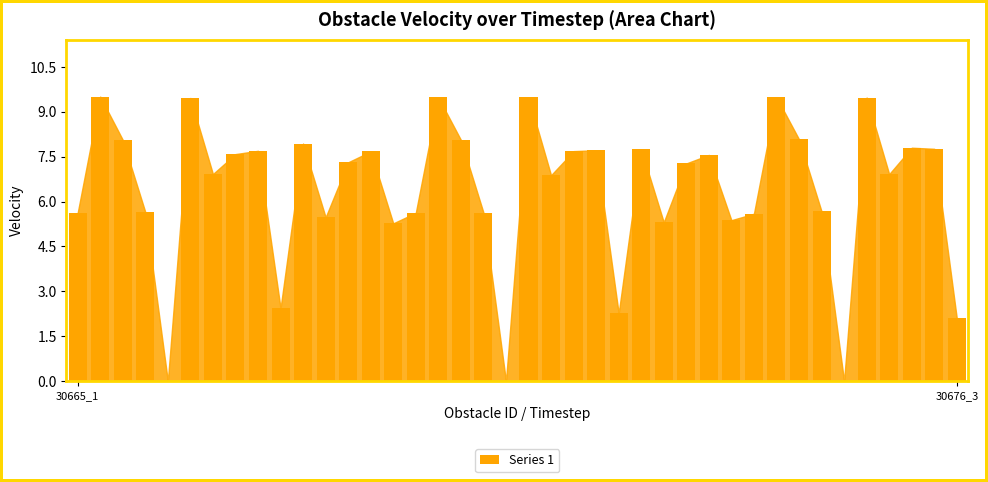

What is the maximum value shown in the chart?

9.5